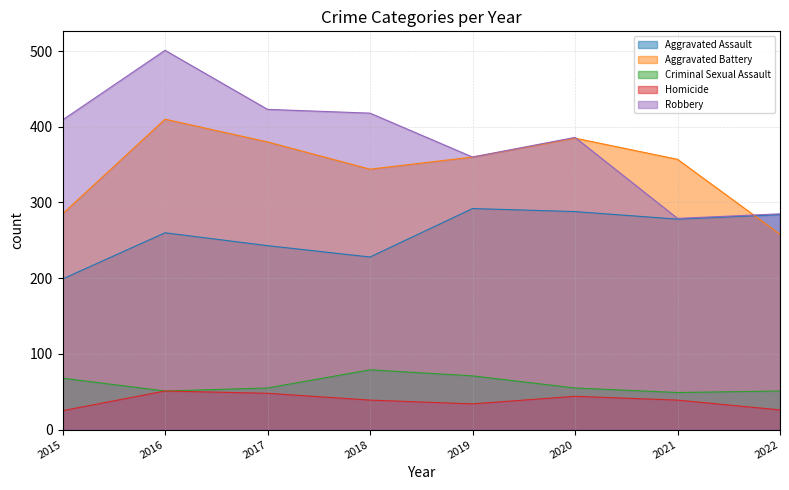

What is the maximum value shown in the chart?

501